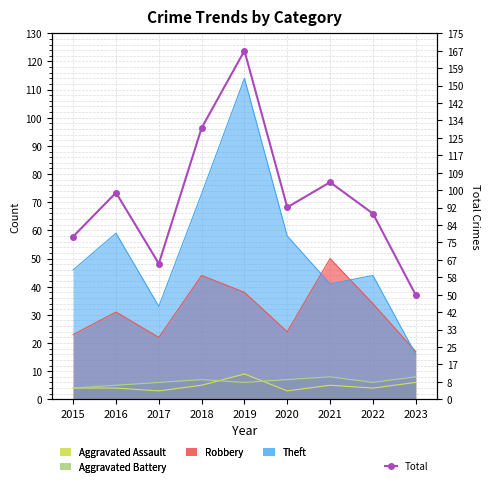

List the labels in order of value, smallest first.

2023, 2017, 2015, 2022, 2020, 2016, 2021, 2018, 2019